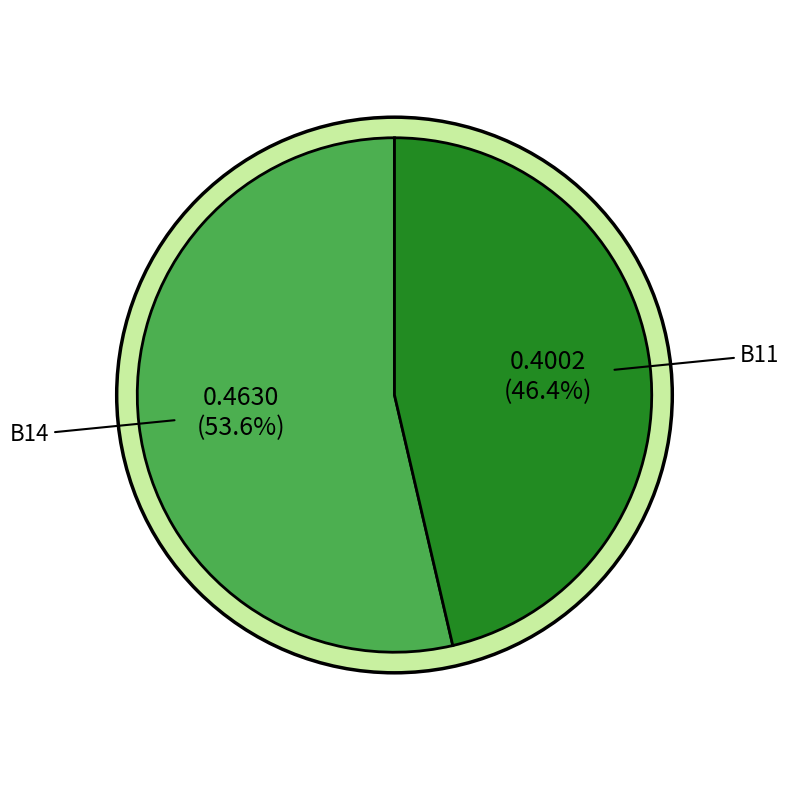

Does B14 represent more than half of the total?

Yes